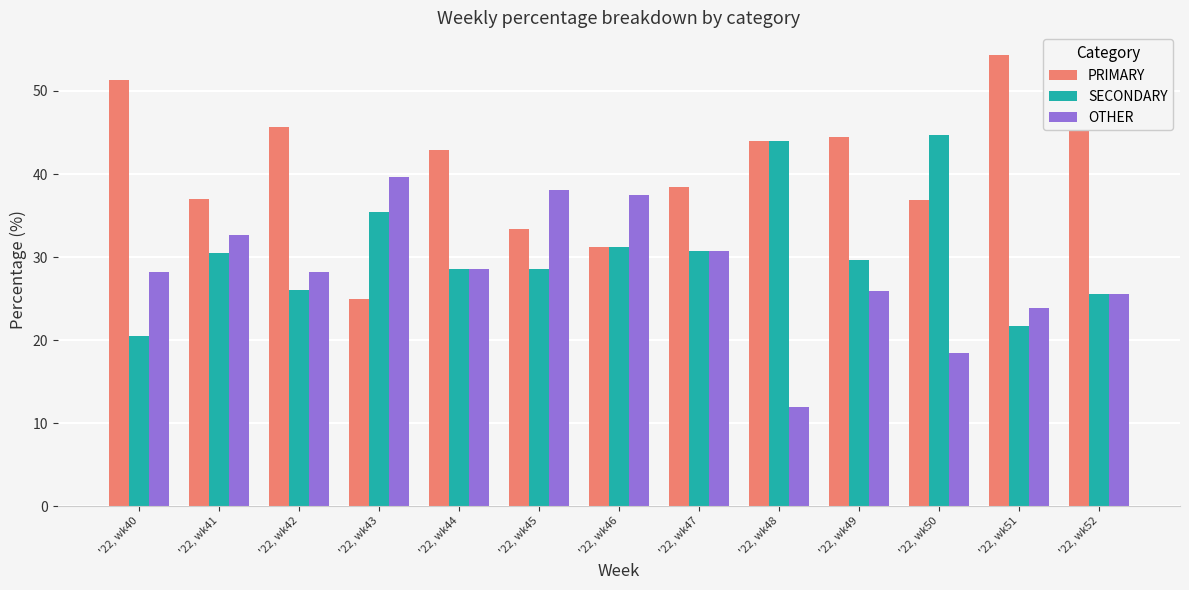

What is the difference between the highest and lowest values at '22, wk51?

32.6